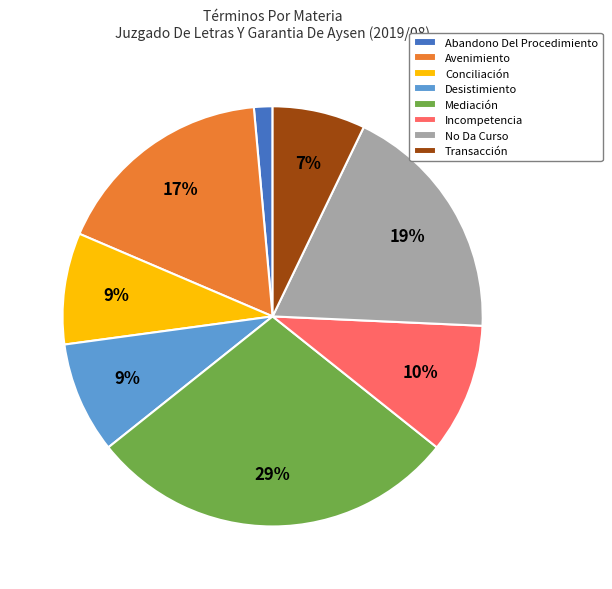

Between Avenimiento and Abandono Del Procedimiento, which is larger?

Avenimiento